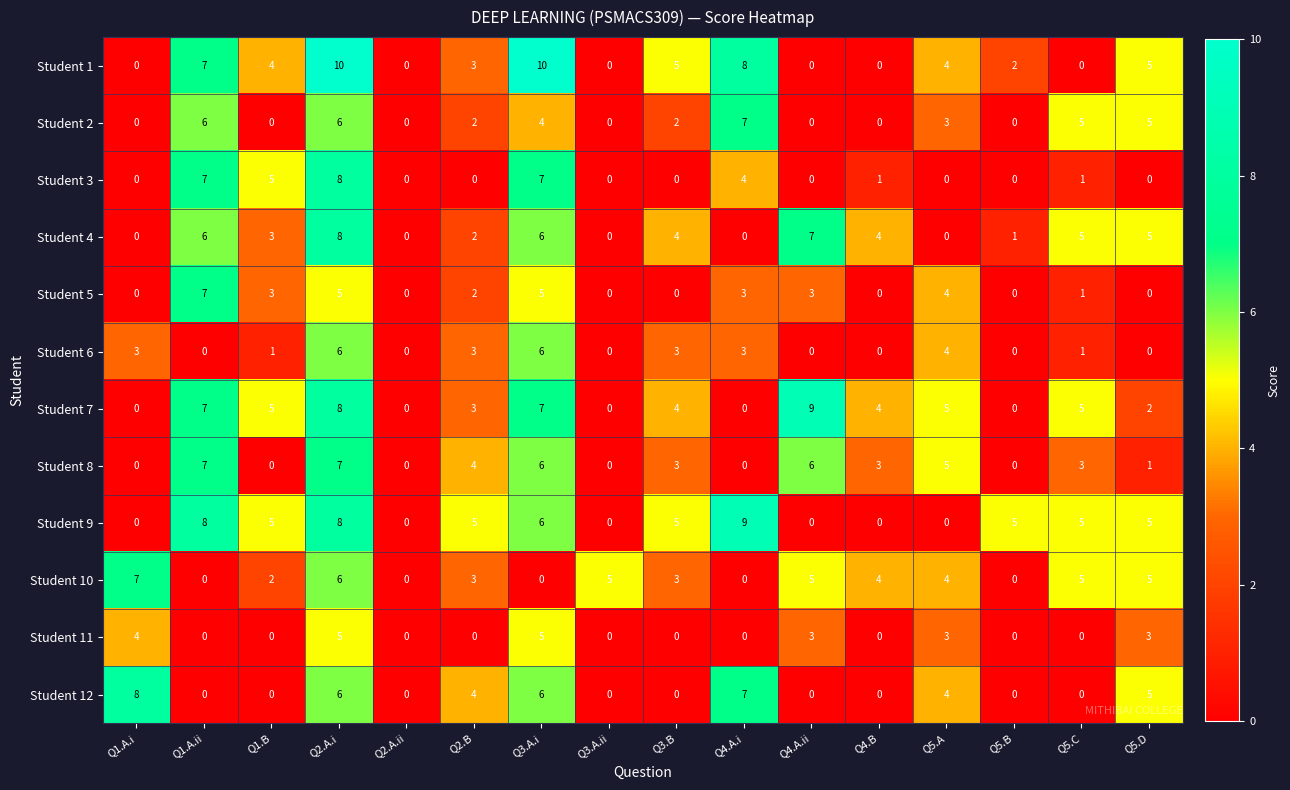

At how many categories does at least one series exceed 3?

15